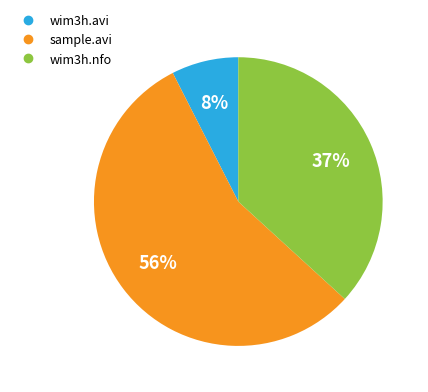

Which slice is the smallest?

wim3h.avi